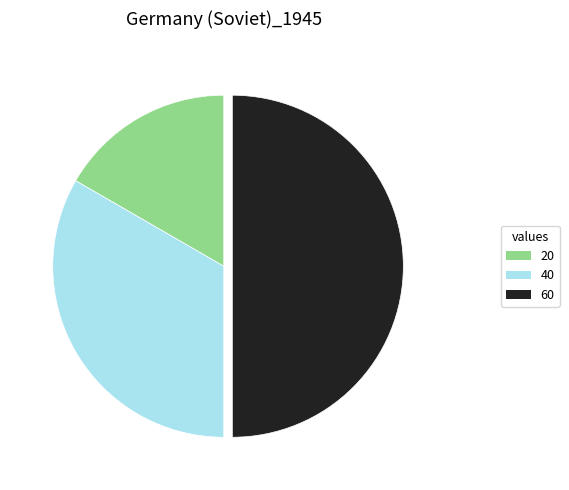

Which slice is the largest?

60